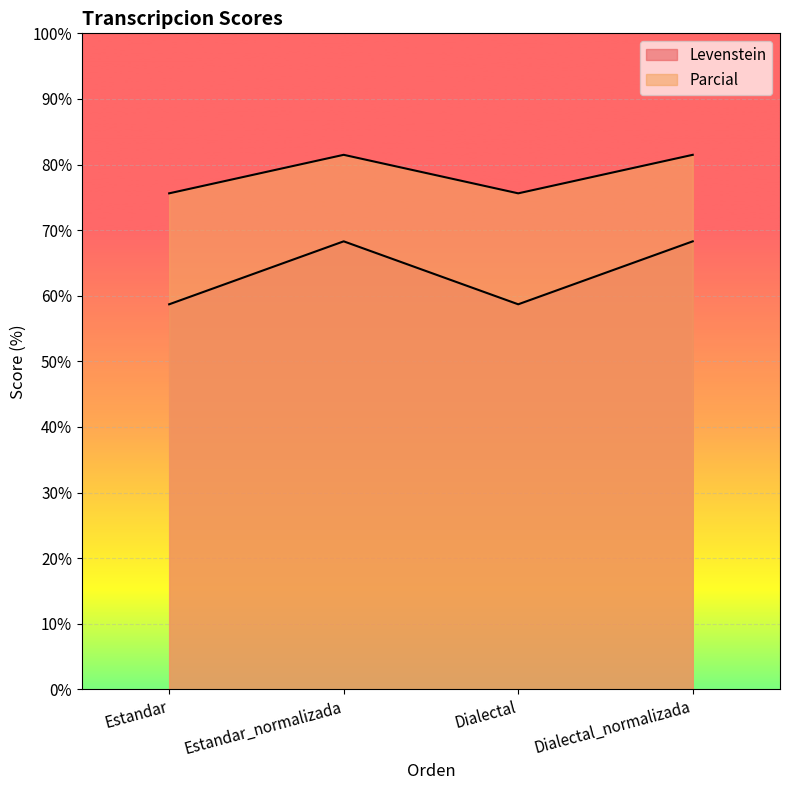

Read the Parcial value at Estandar.

75.6